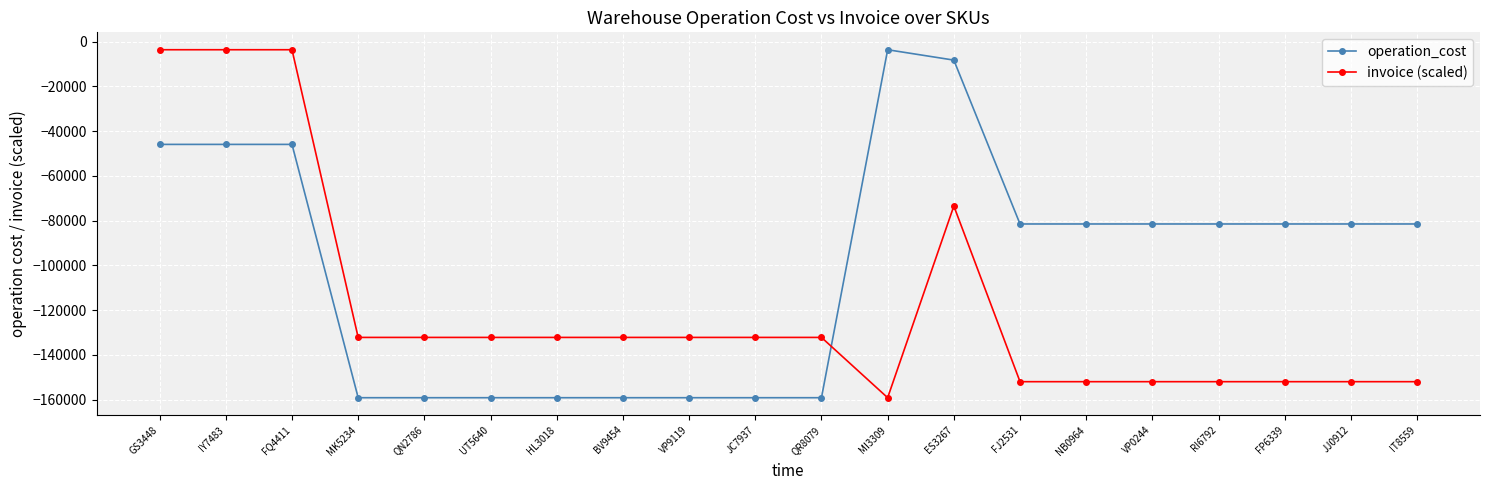

Where do invoice (scaled) and operation_cost first cross each other?

QR8079 and MI3309